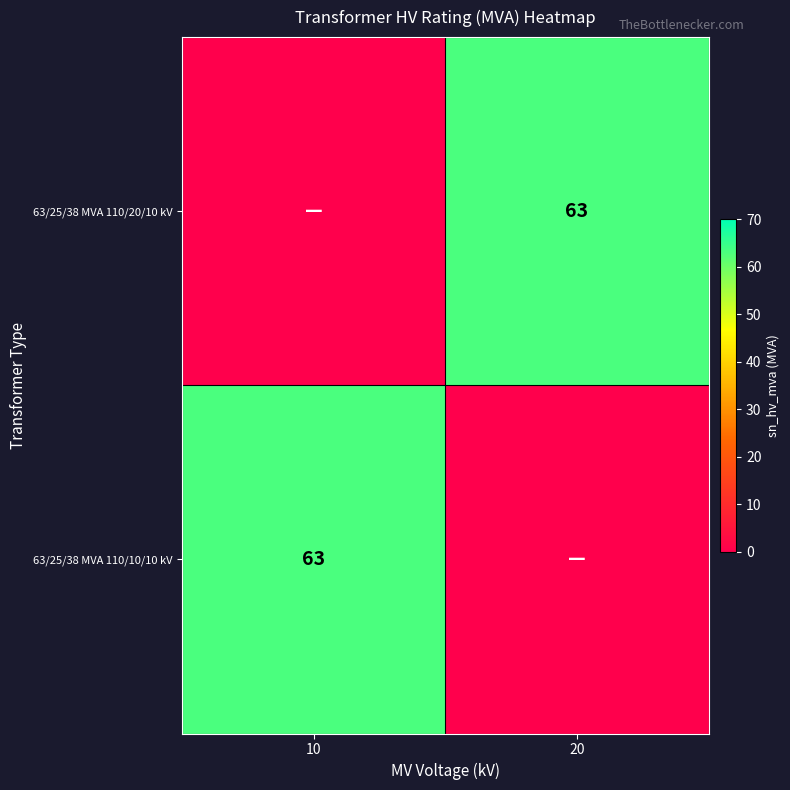

Which label corresponds to the largest value in the chart?

20